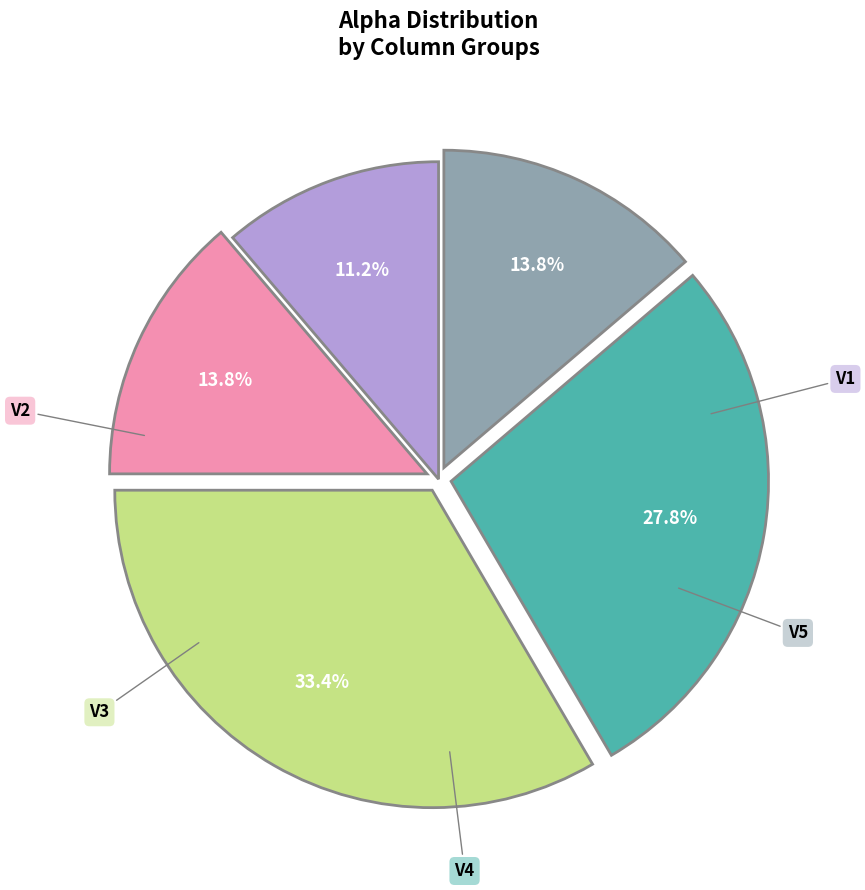

Does any single category account for the majority?

No